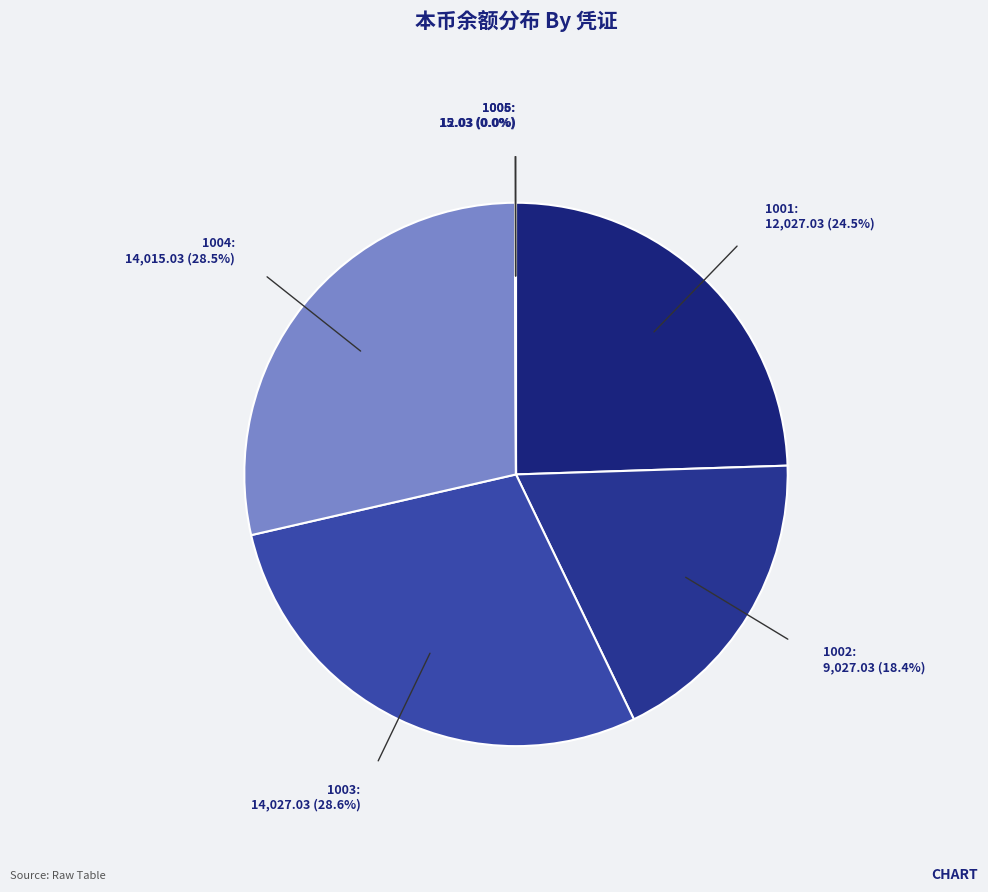

What percentage is NOT represented by 1002?

81.6%